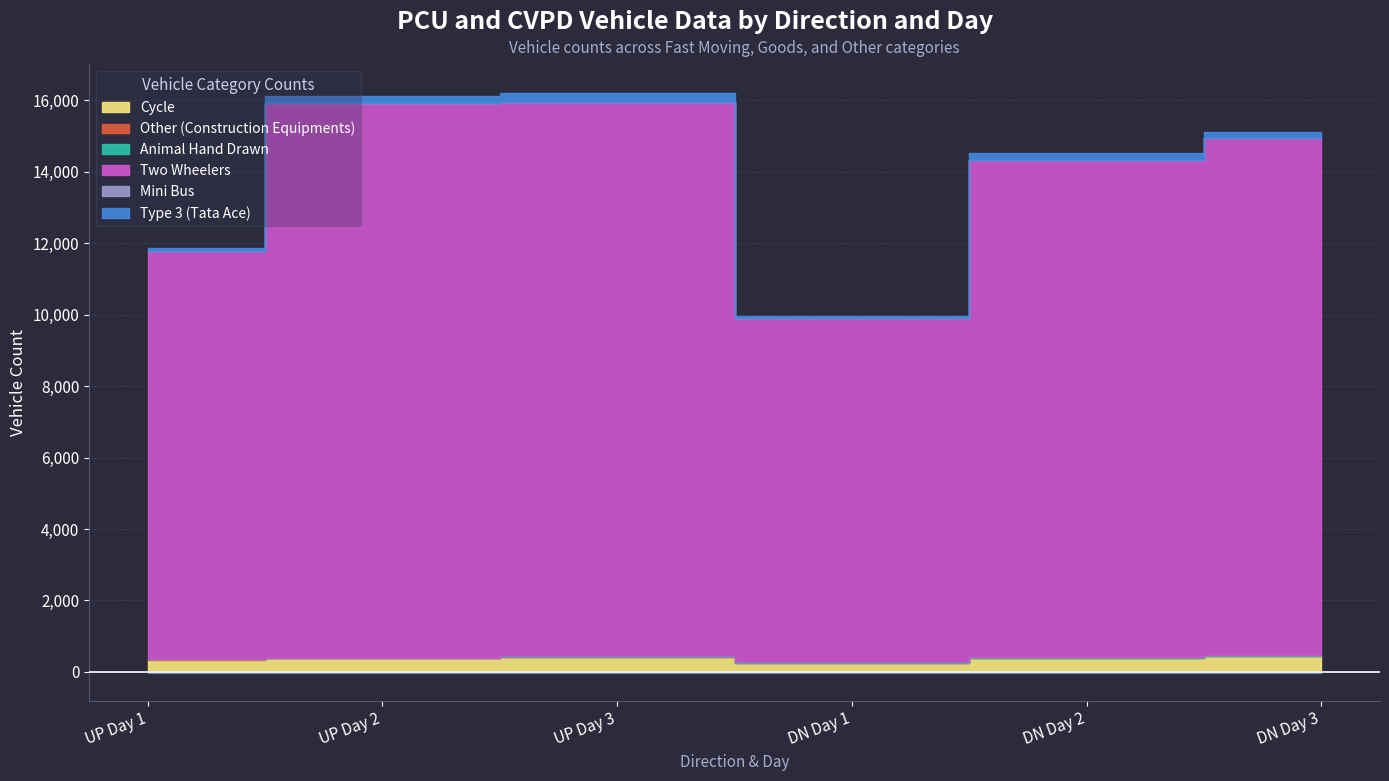

What is the label of the 1st point from the left?

UP Day 1